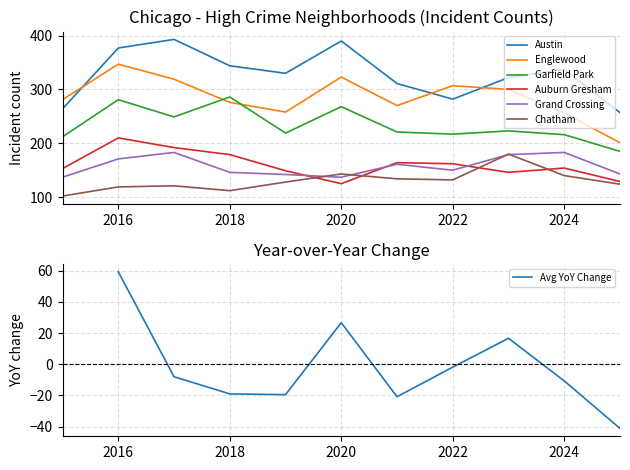

How many lines are shown in the chart?

6